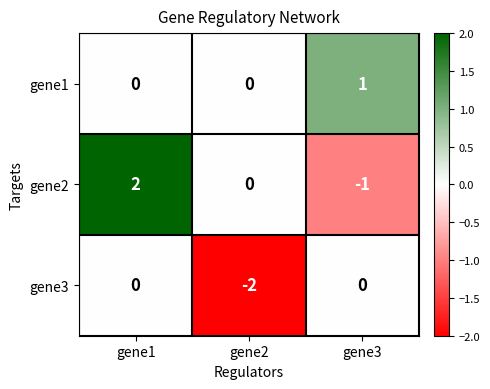

The value of gene1 at gene3 is 2. True or false?

False